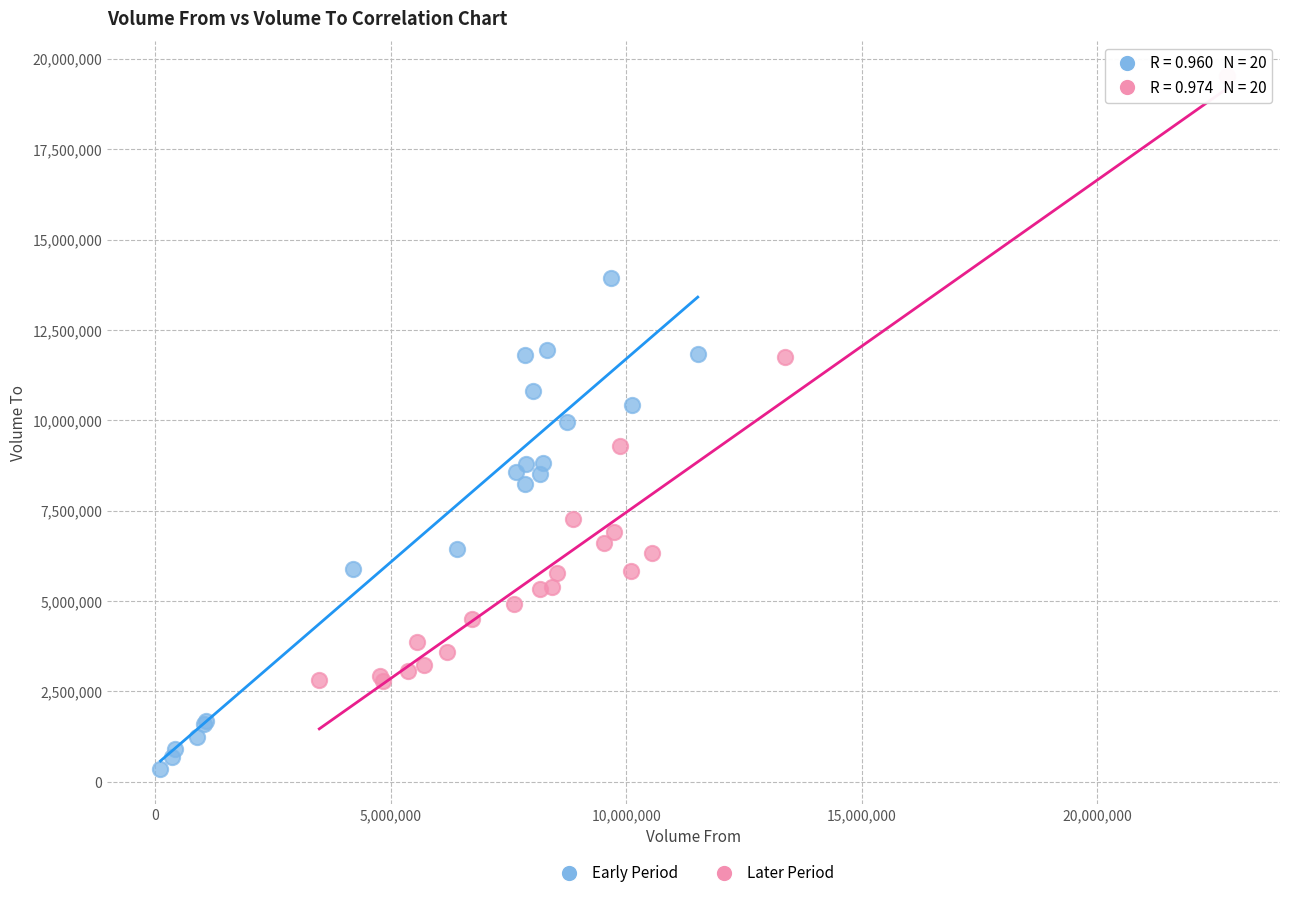

Which series contains the highest Y value?

Later Period